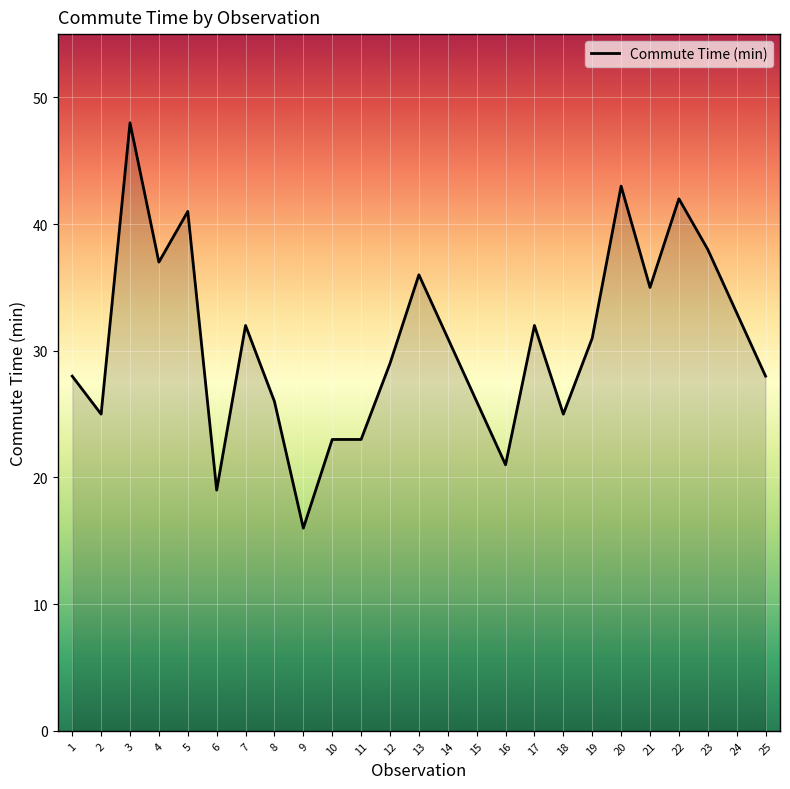

Read the value at 8.

26